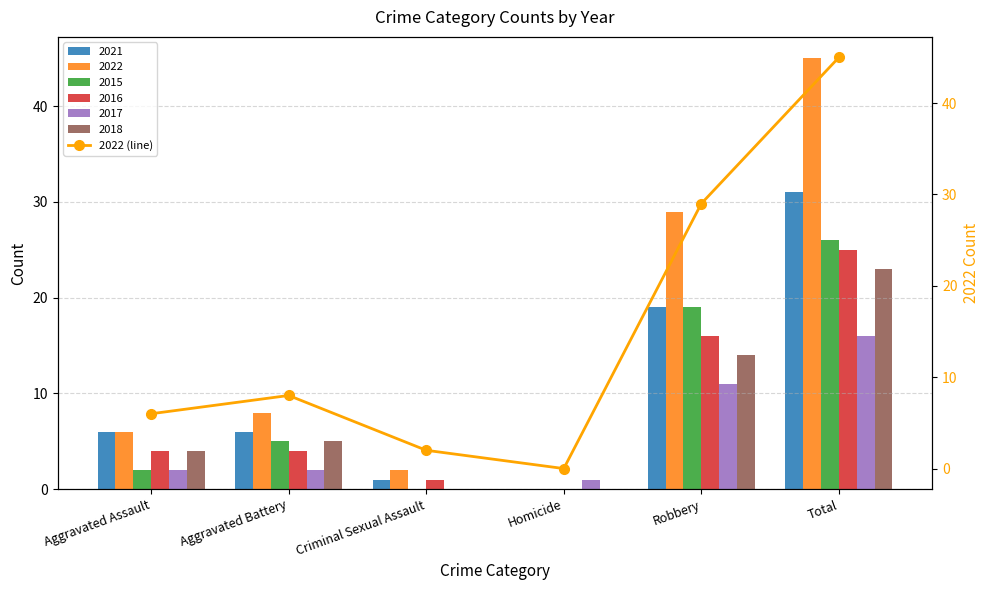

Where is 2016 nearest to the value 12?

Robbery